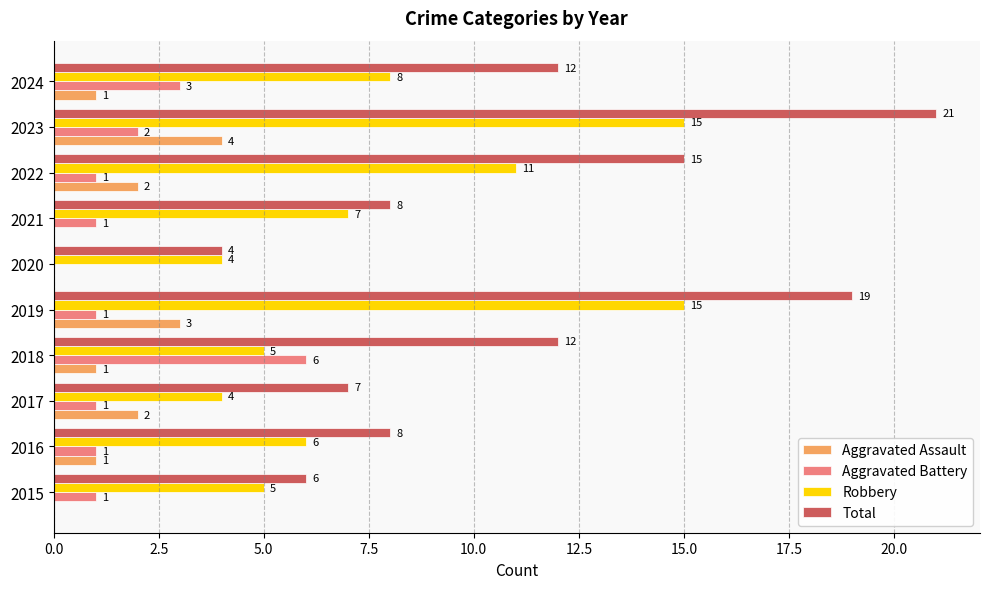

How many data points does each series have?

10